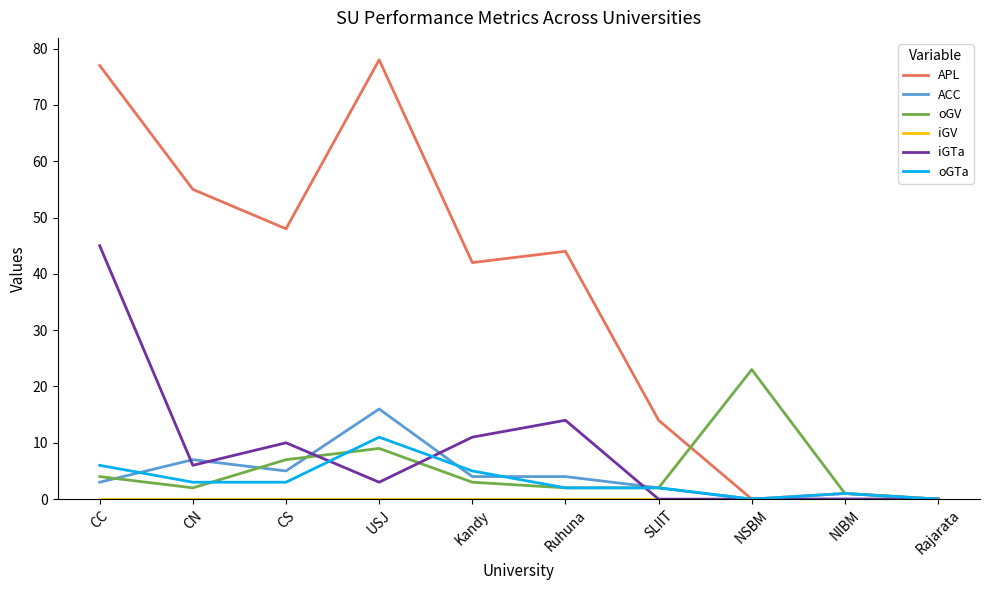

What is the average value of the APL series?

36